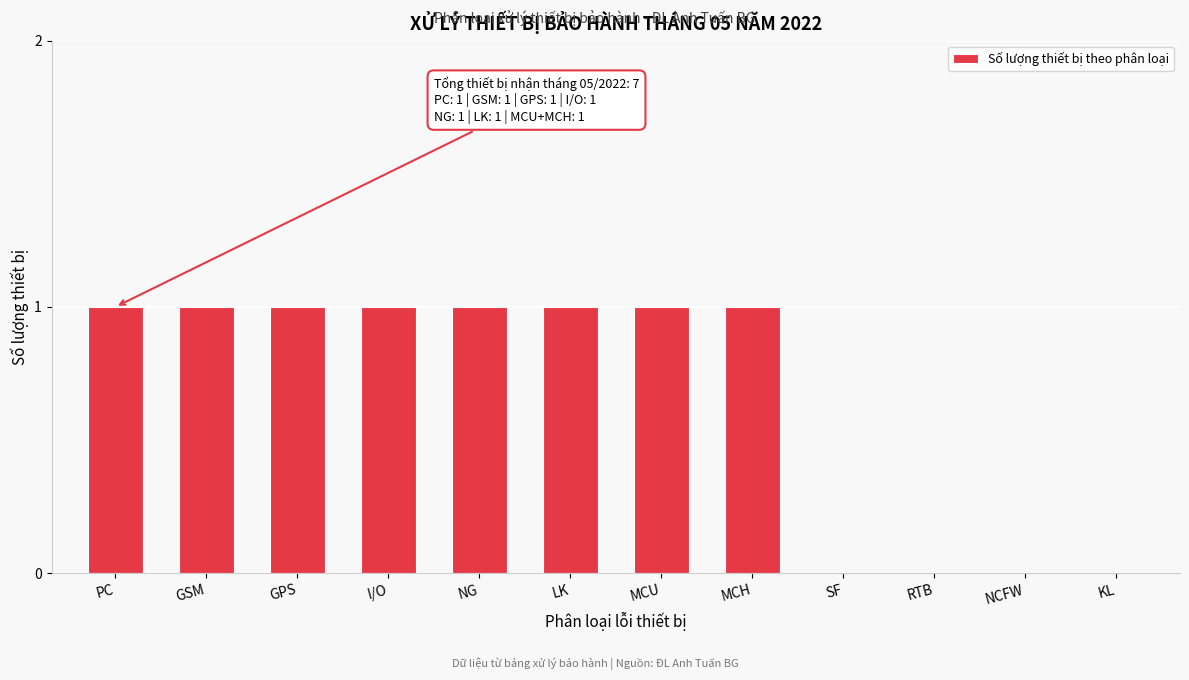

Reading left to right, extract all data points from this chart.

PC=1	GSM=1	GPS=1	I/O=1	NG=1	LK=1	MCU=1	MCH=1	SF=0	RTB=0	NCFW=0	KL=0